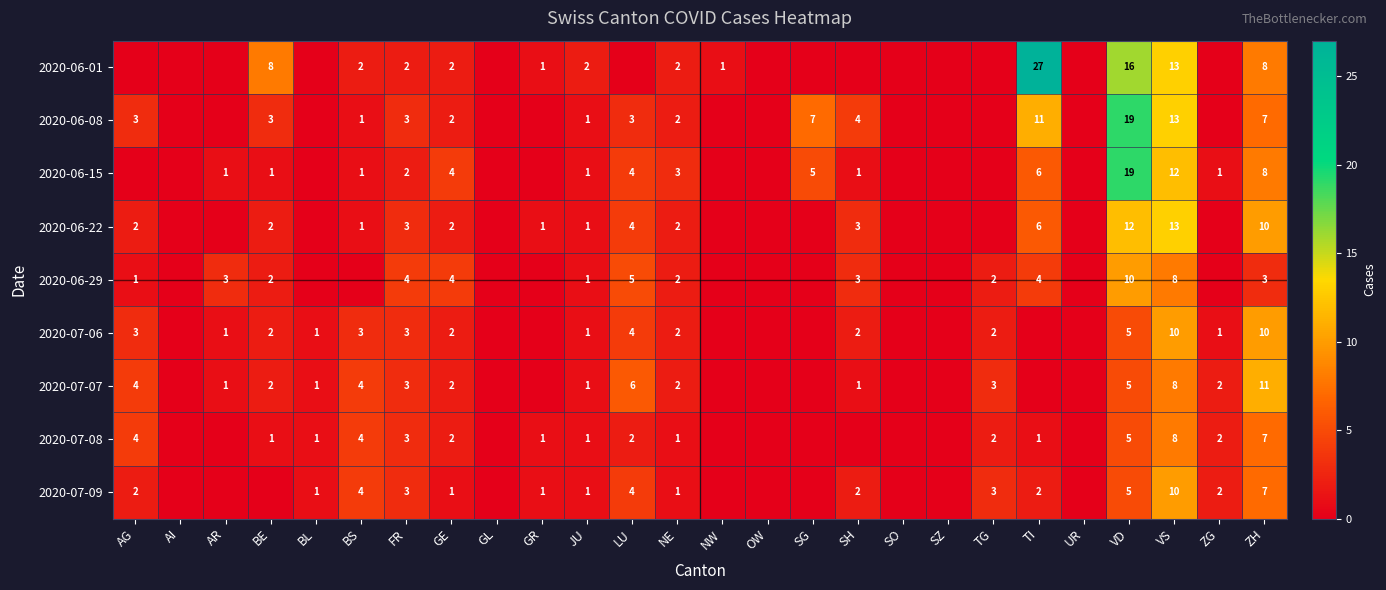

Which category has the highest value across all series?

TI